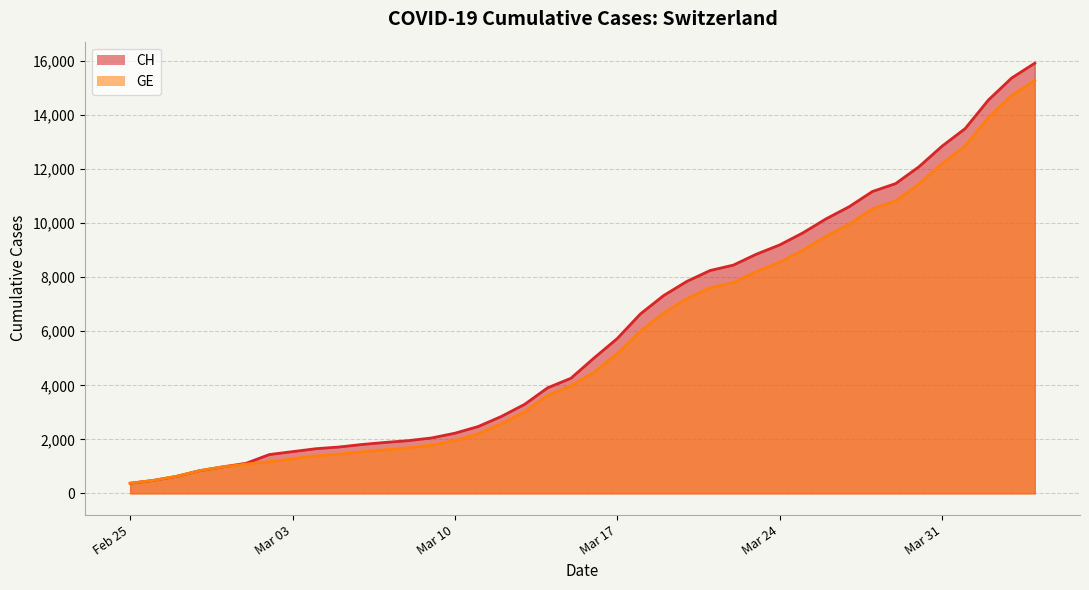

What is the difference between the second highest and minimum values in the CH series?

15000